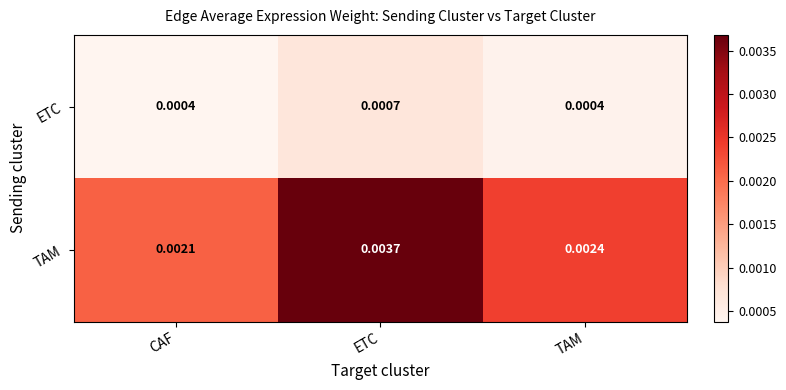

Which series has the widest spread of values?

TAM